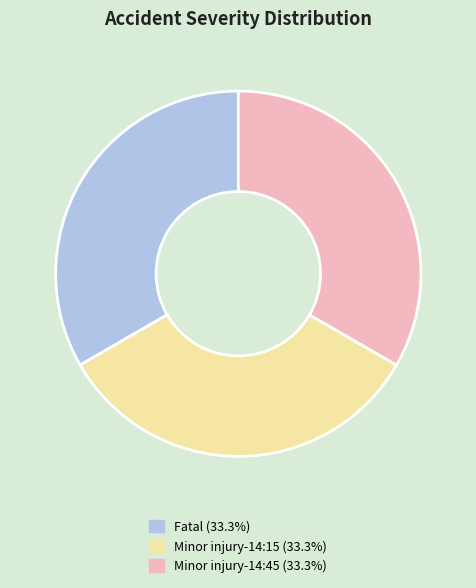

Is there any slice that represents more than half of the pie?

No